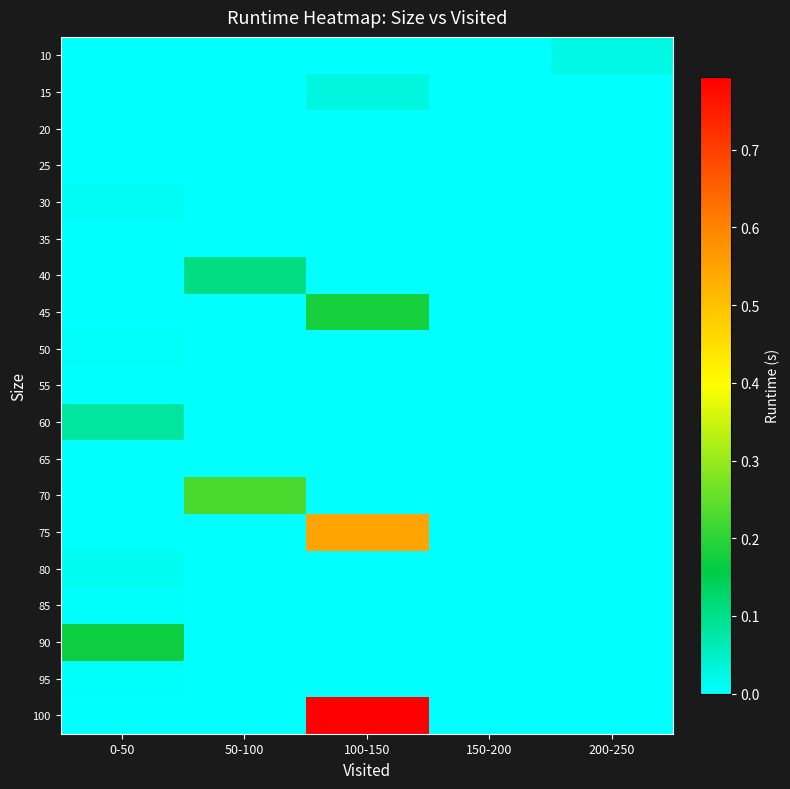

At which category is the sum across all series the highest?

100-150